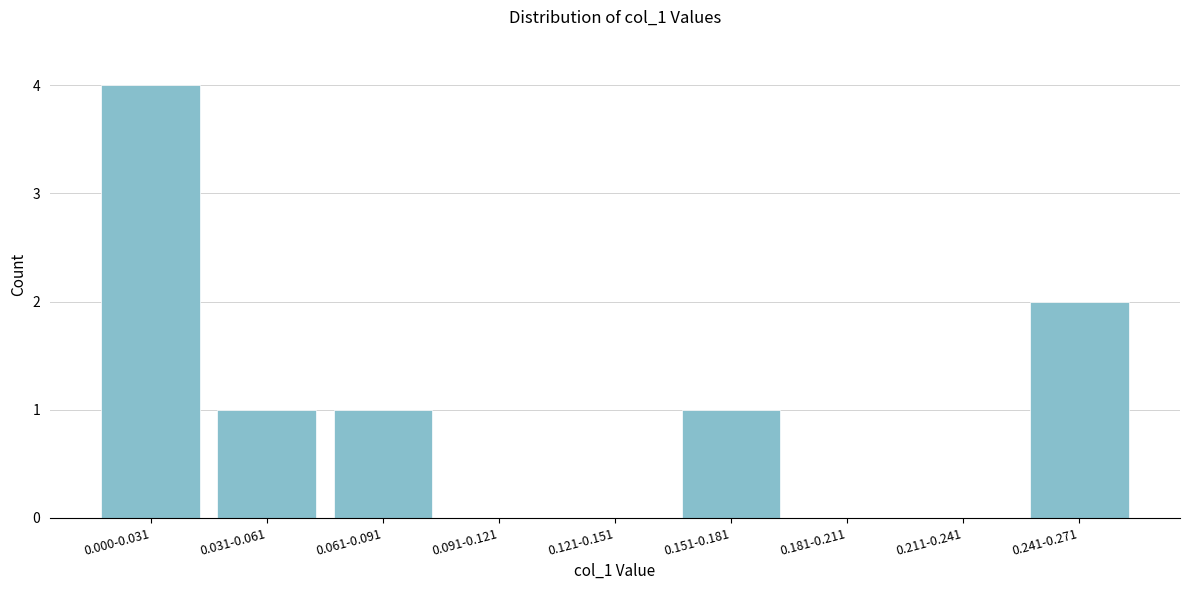

Reading left to right, transcribe all the data shown in this chart.

0.000-0.031=4	0.031-0.061=1	0.061-0.091=1	0.091-0.121=0	0.121-0.151=0	0.151-0.181=1	0.181-0.211=0	0.211-0.241=0	0.241-0.271=2